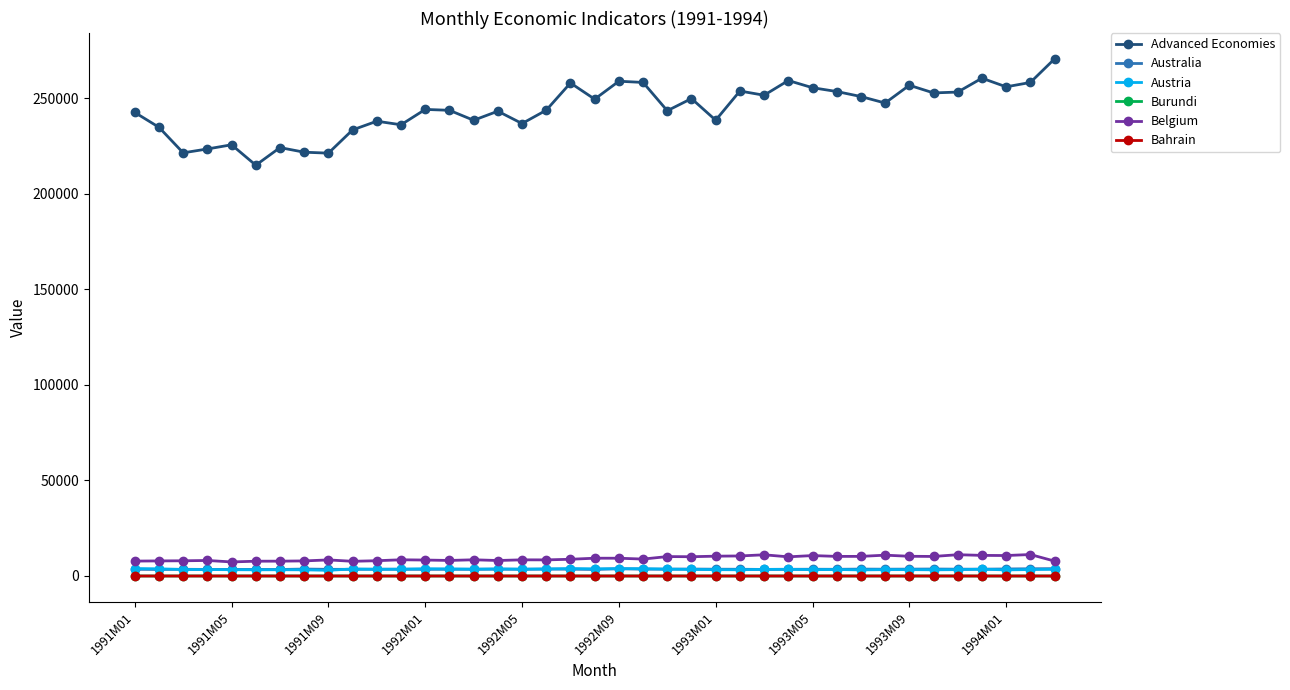

Does the chart have visible grid lines?

No